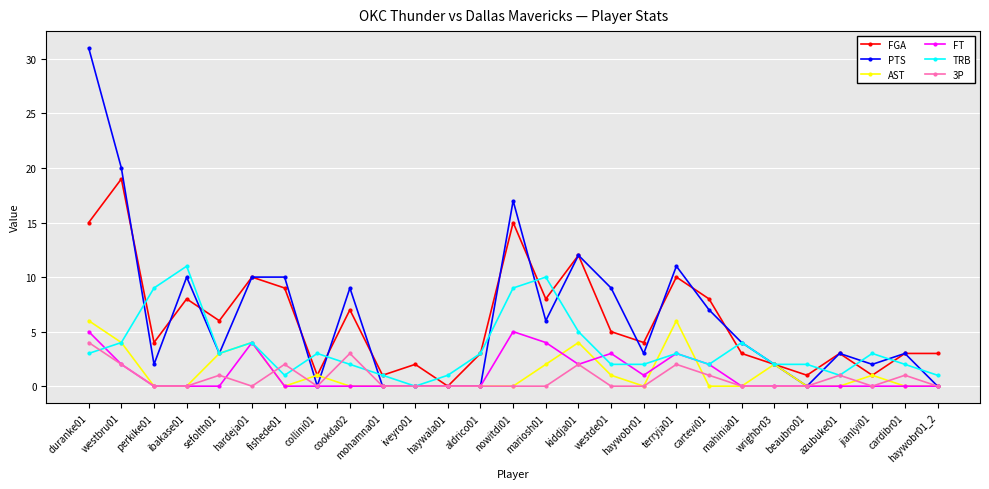

How many categories are shown in the chart?

27